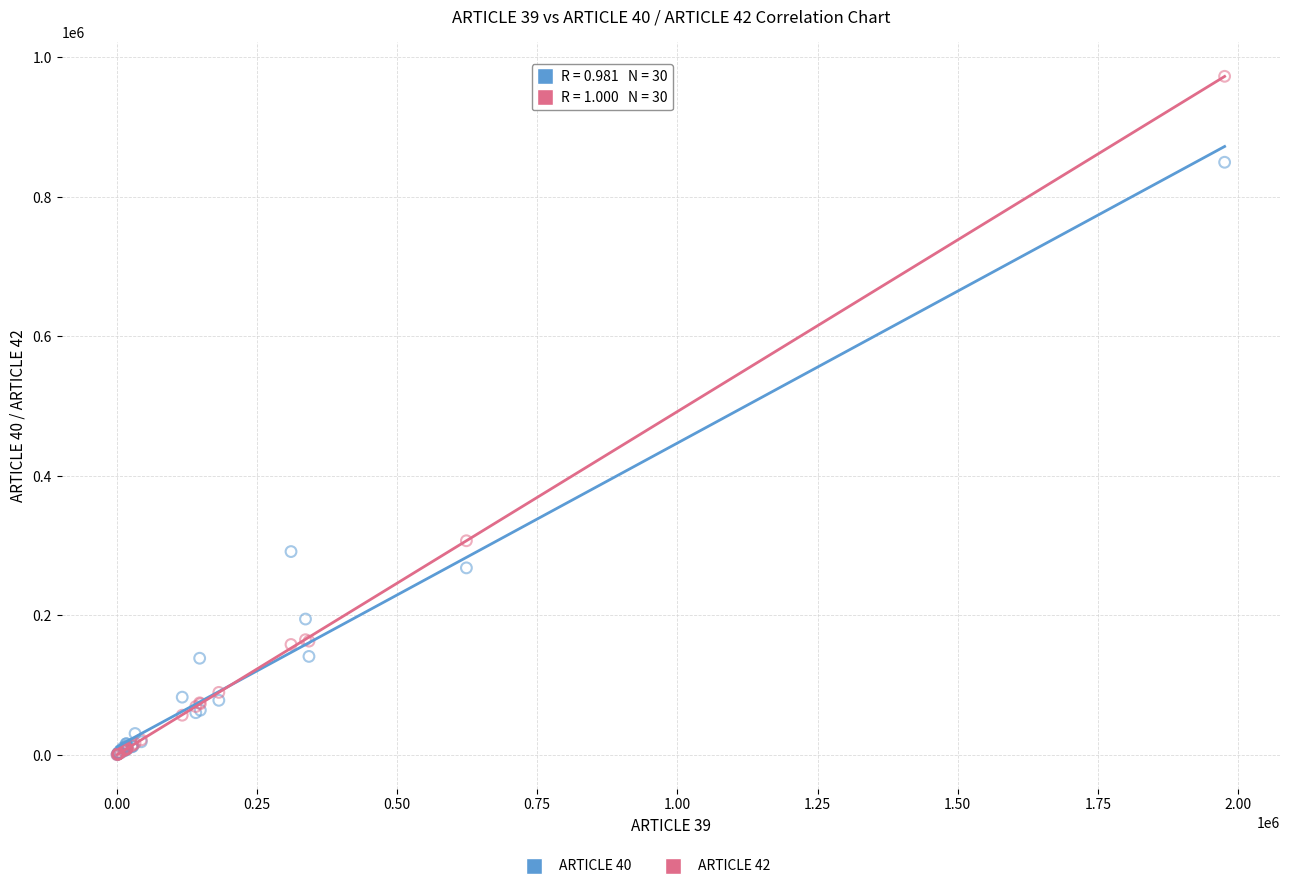

Across all series, what Y value is closest to 486663?

307152.4